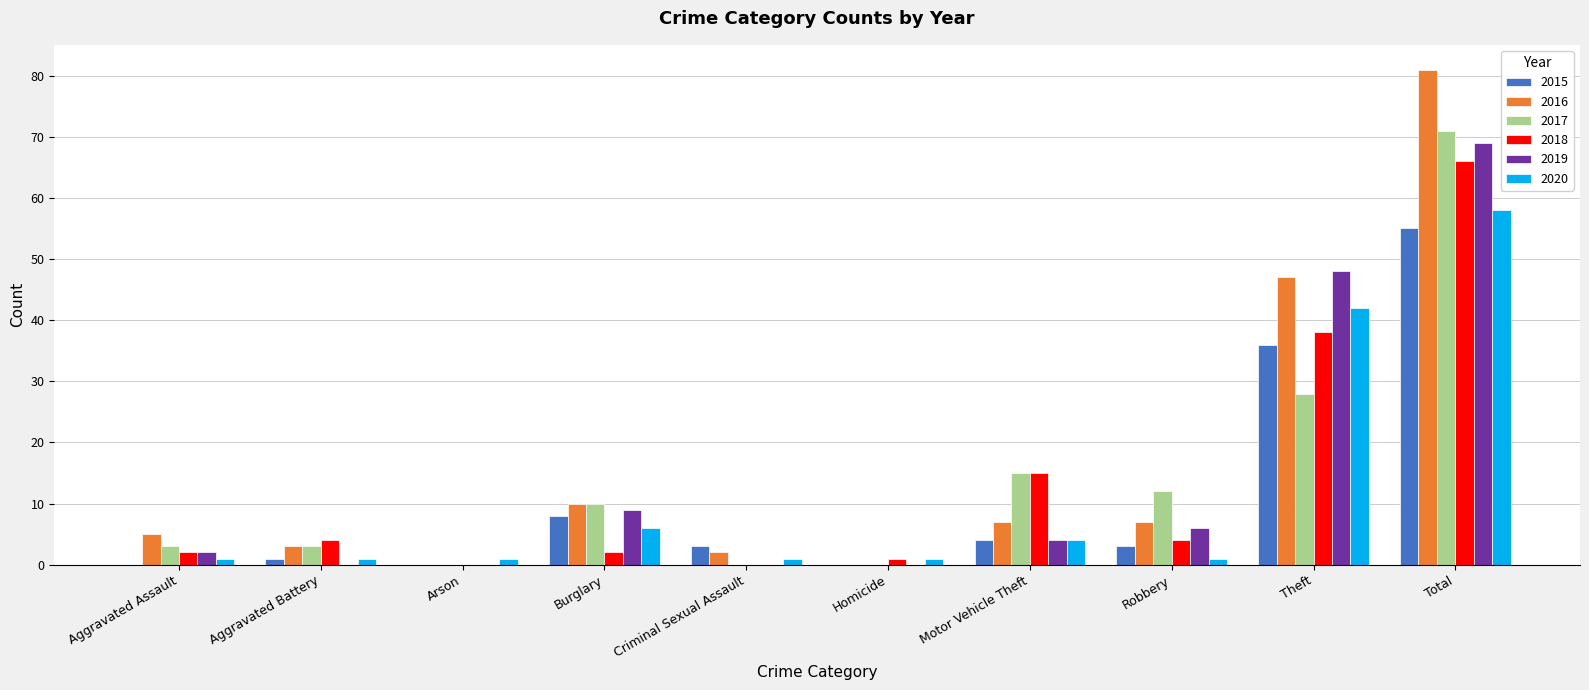

Are the bars grouped side by side (vs. stacked)?

Yes